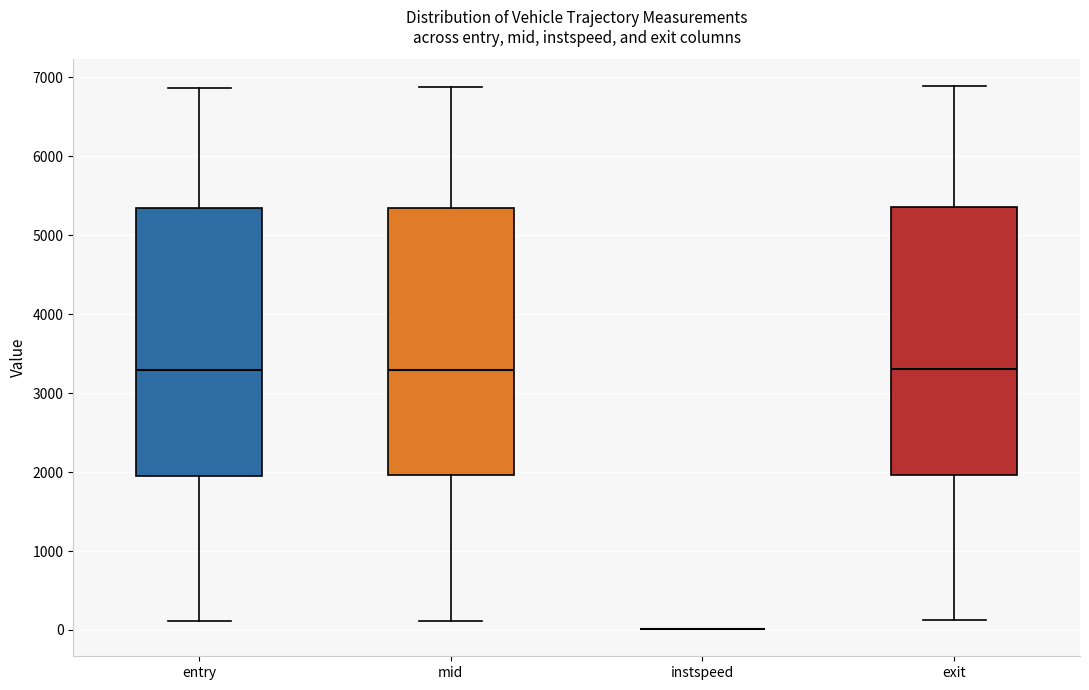

Reading left to right, read every box against the y-axis: the position of its median line, the range the box covers, and the ends of its whiskers. The values are not printed on the chart, so give them approximately, as read against the axis.

entry: median 3300, box 2000 to 5300, whiskers 100 to 6900
mid: median 3300, box 2000 to 5300, whiskers 100 to 6900
instspeed: box collapsed to a line at 0, whiskers 0 to 0
exit: median 3300, box 2000 to 5400, whiskers 100 to 6900